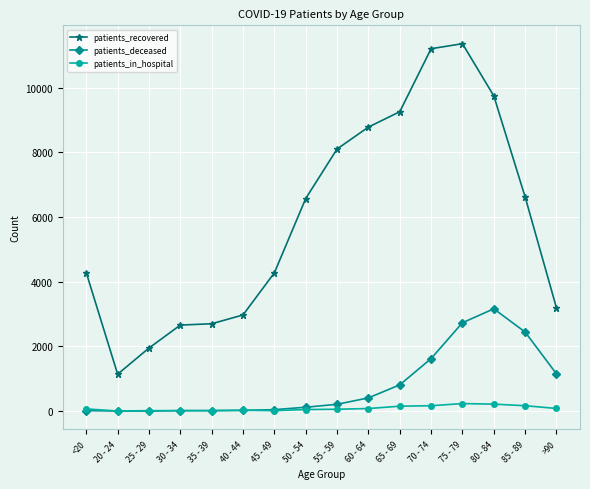

Where is the first local minimum for patients_recovered?

20 - 24